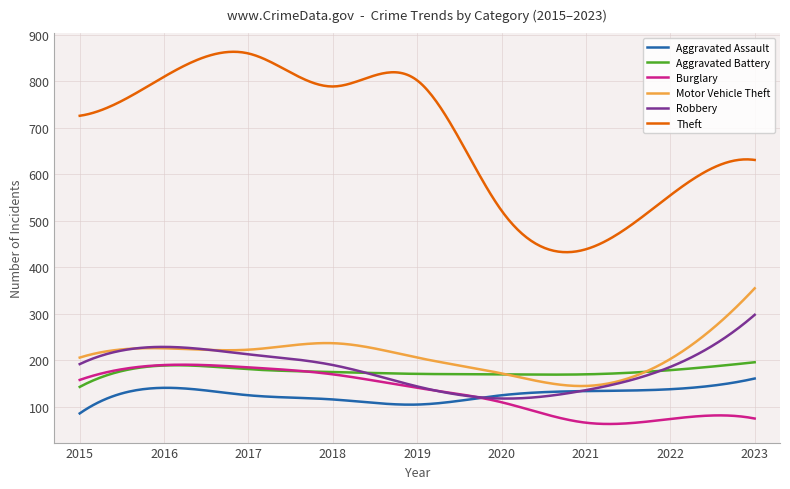

In Theft, how many points are higher than both neighbors (excluding endpoints)?

3